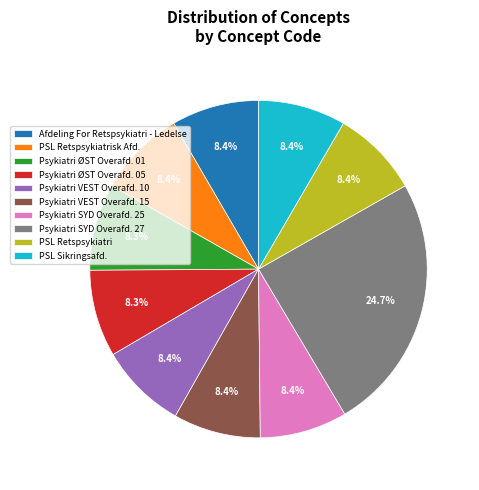

The PSL Retspsykiatrisk Afd. slice represents 8% of the pie. True or false?

True